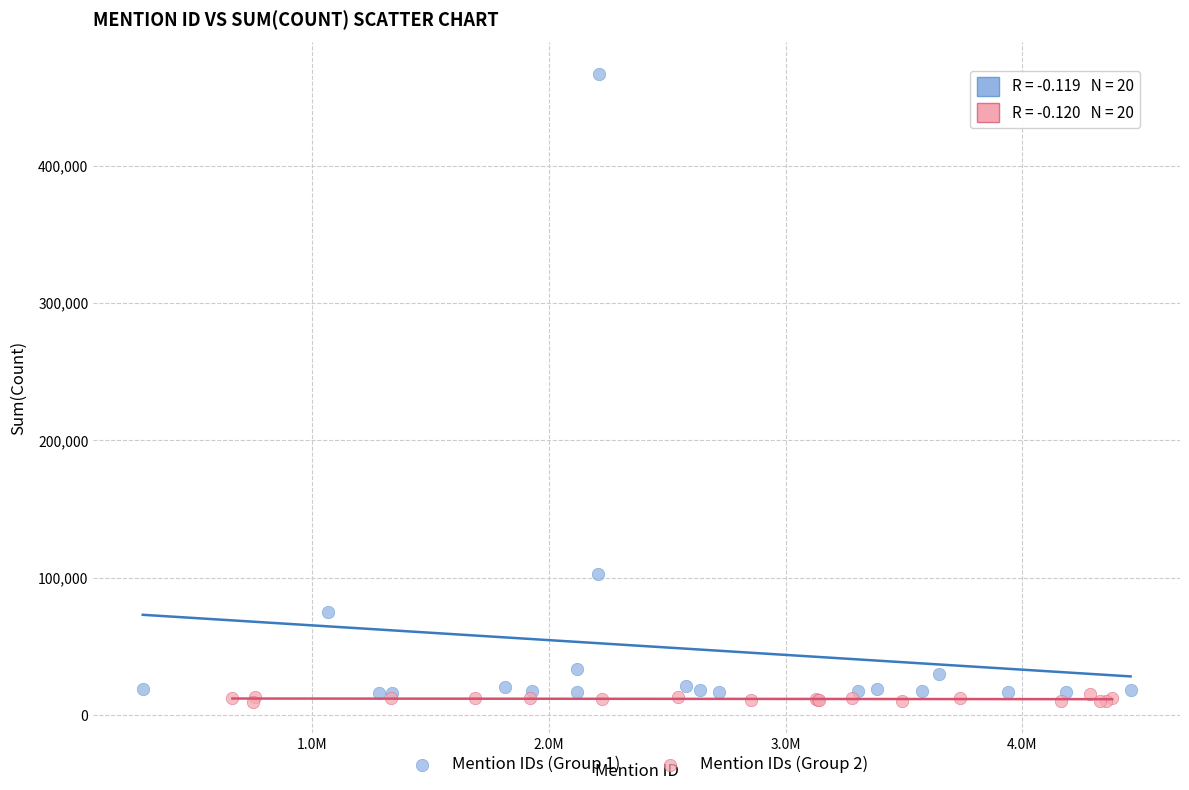

Which series has the largest Y range (max minus min)?

Mention IDs (Group 1)